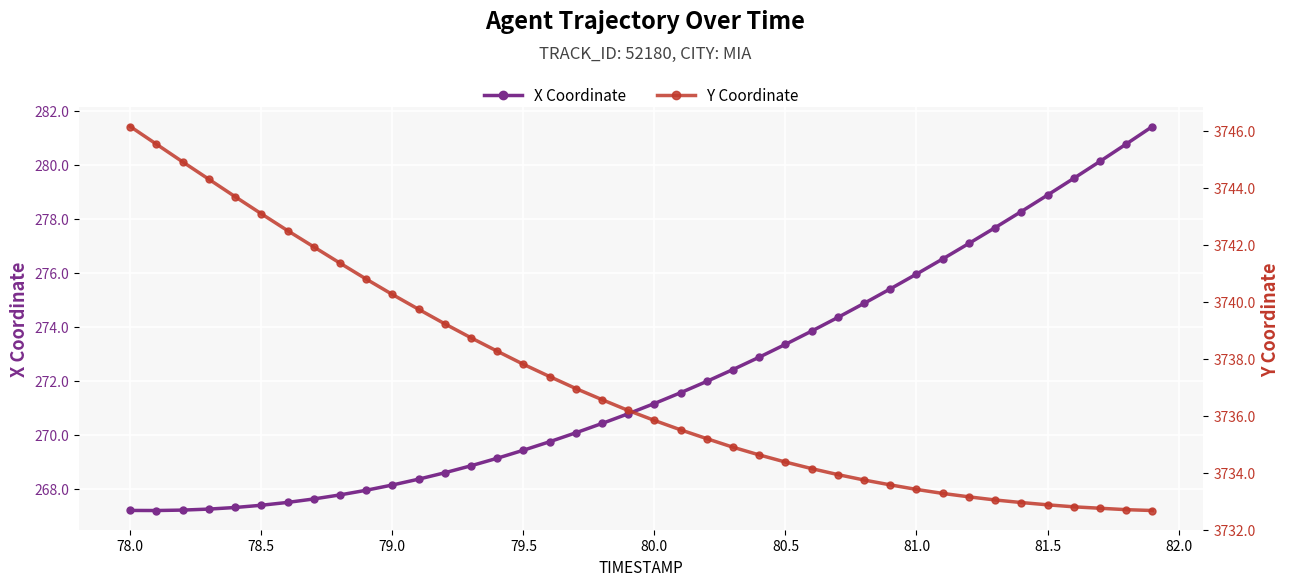

What is the difference between the second highest and minimum values in the X Coordinate series?

13.6